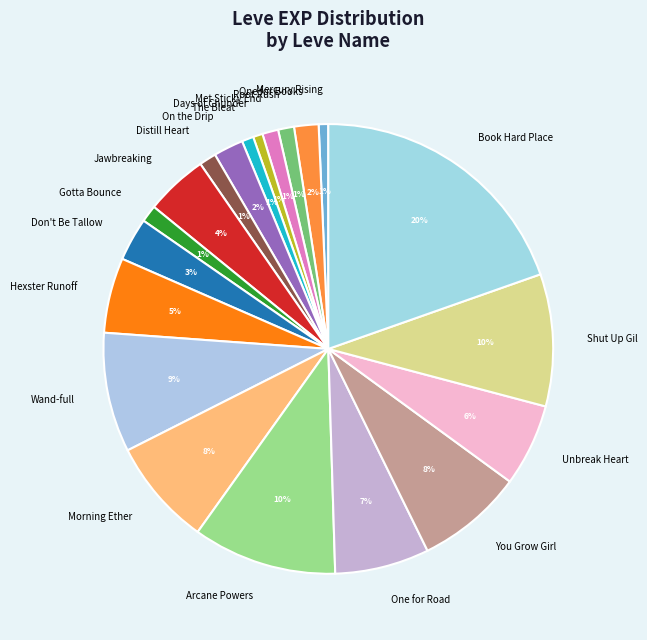

Between One for Road and The Bleat, which is larger?

One for Road